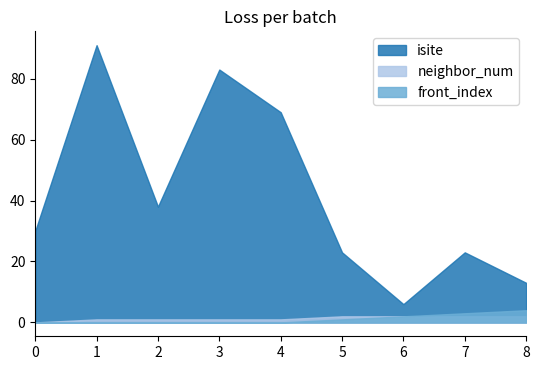

What is the greatest value displayed?

91